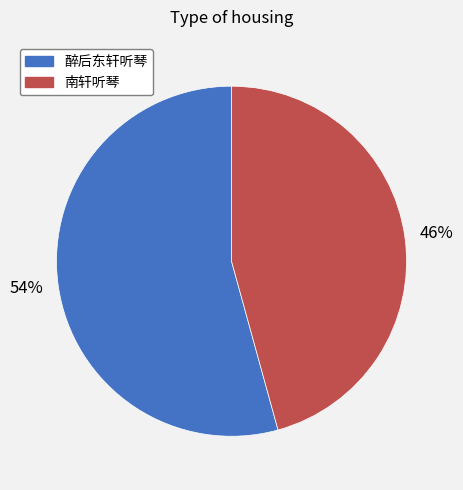

What percentage is the 南轩听琴 slice, to the nearest percent?

46%